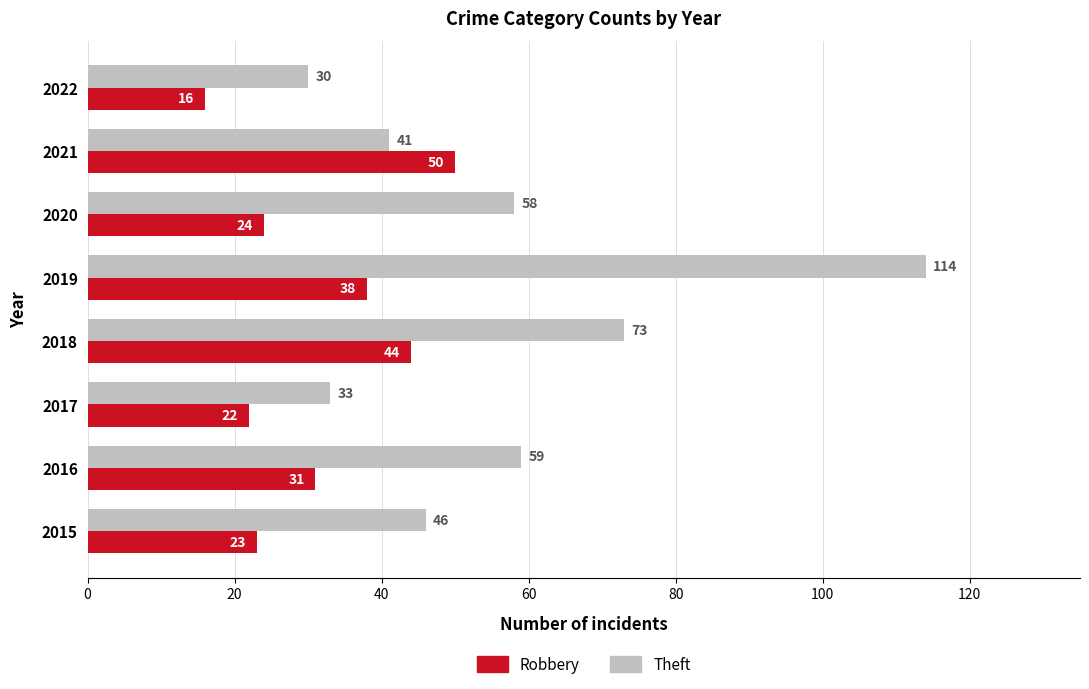

What is the difference between the second highest and minimum values in the Theft series?

43